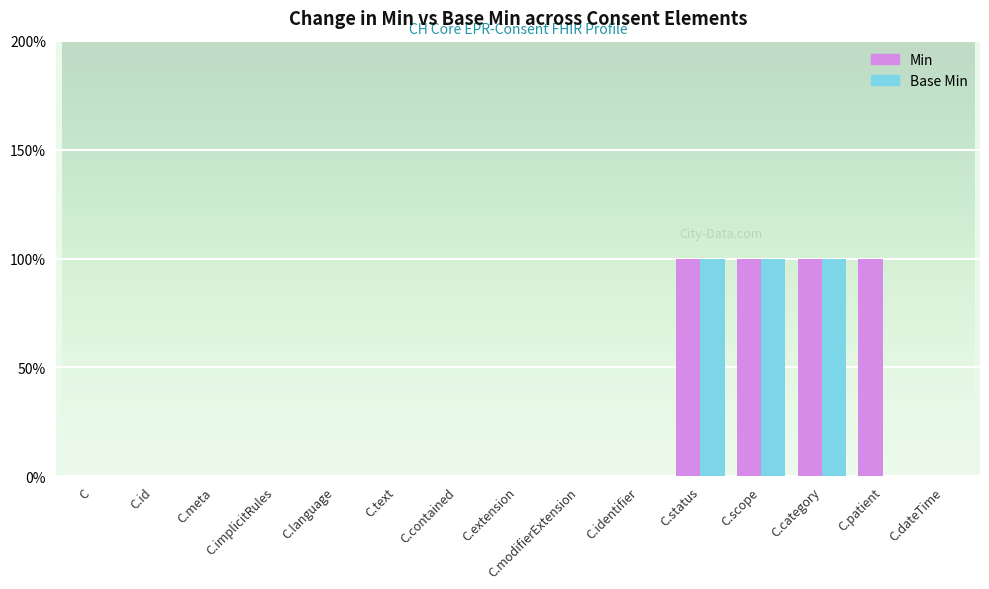

The value of Base Min at C.scope is 1. True or false?

True